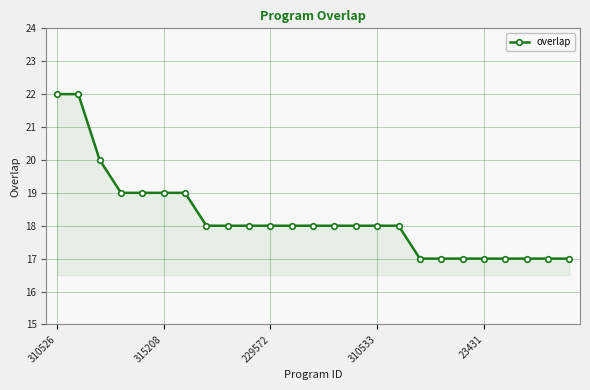

What is the value of the 6th point from the left?

19